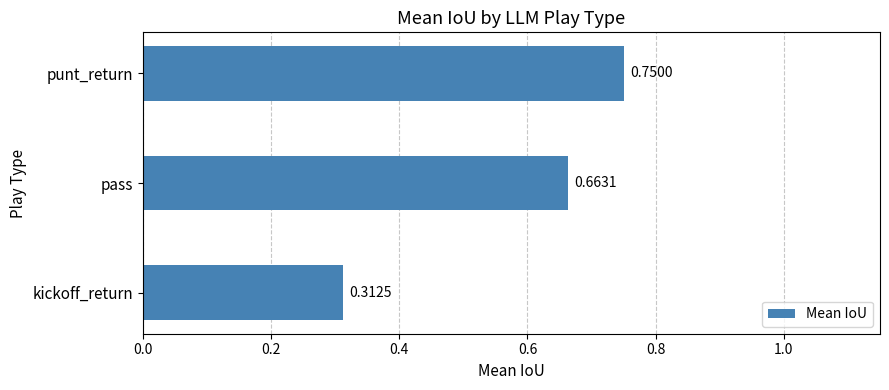

How many values are between 0 and 1?

3